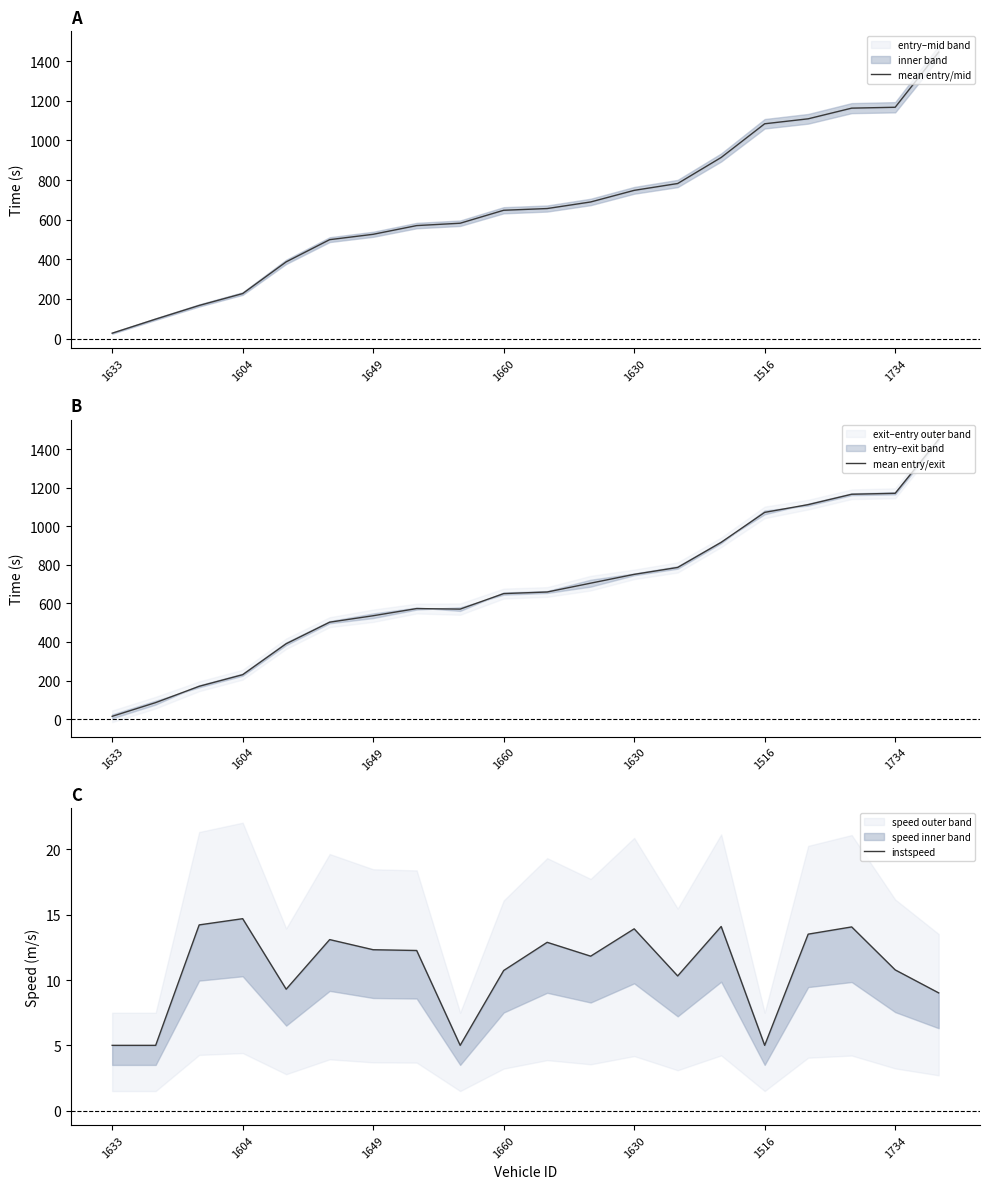

How many data points in mean entry/mid are above 656?

10